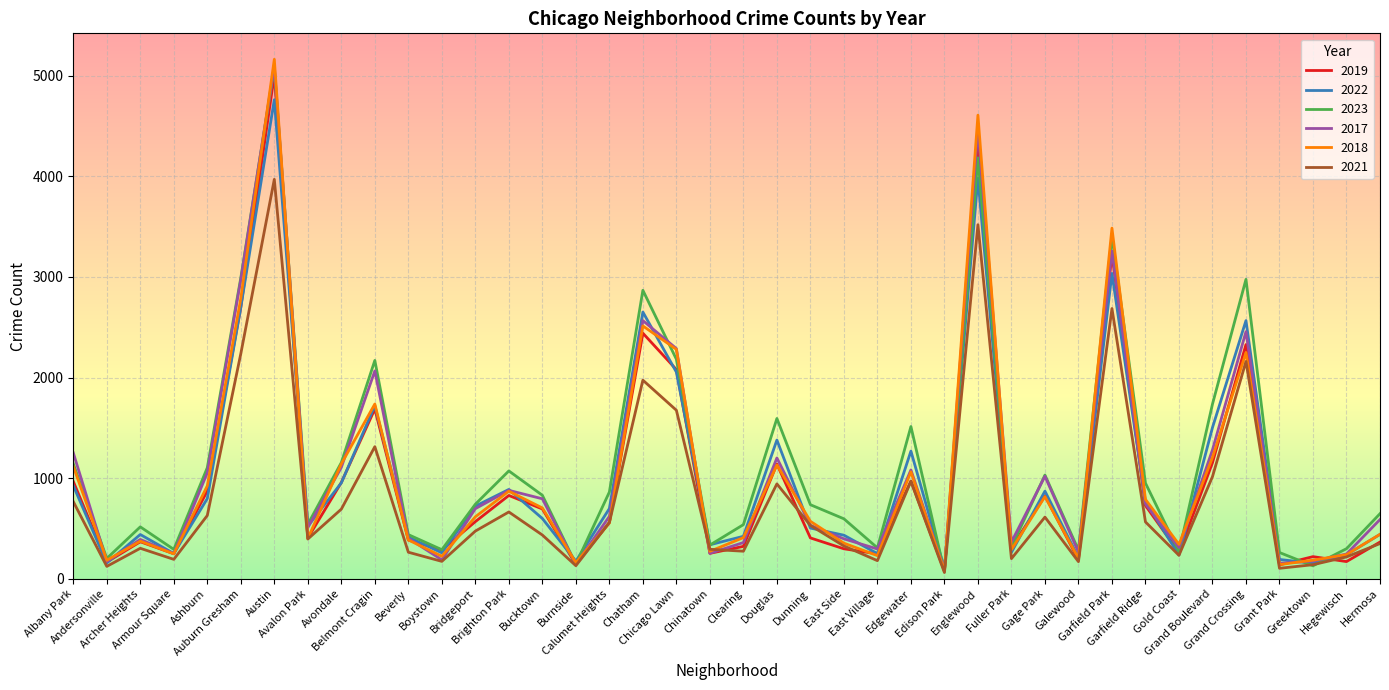

What is the average value of the 2019 series?

983